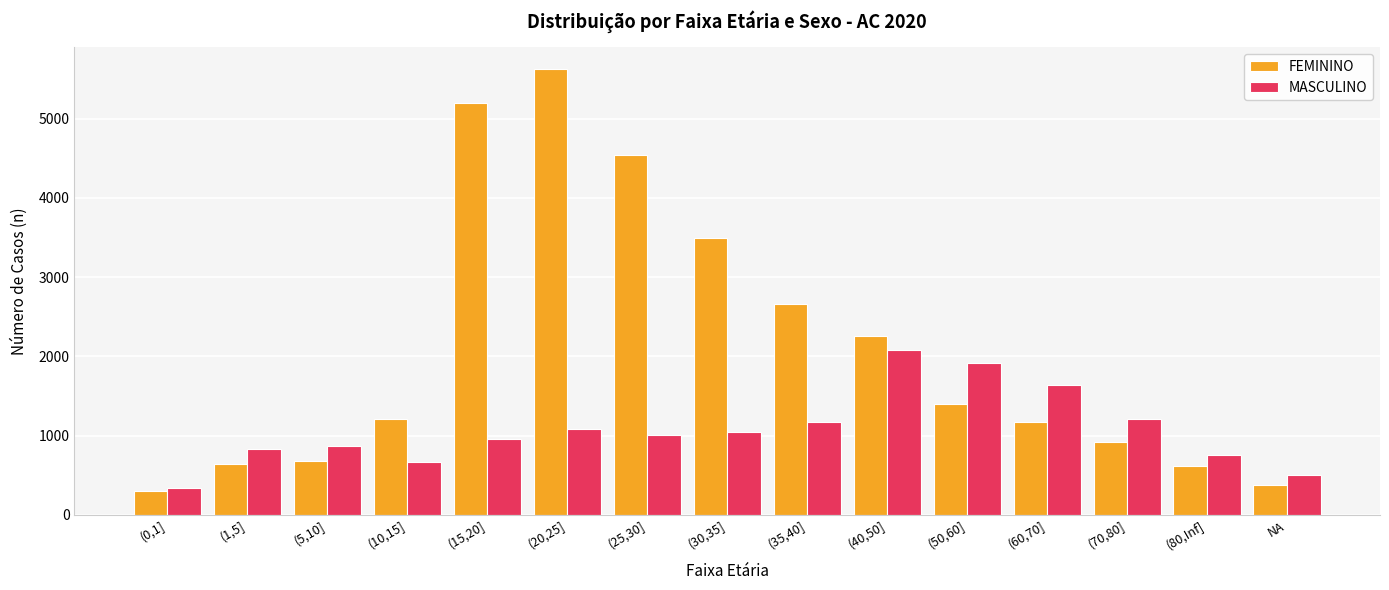

How many groups of bars are there?

15